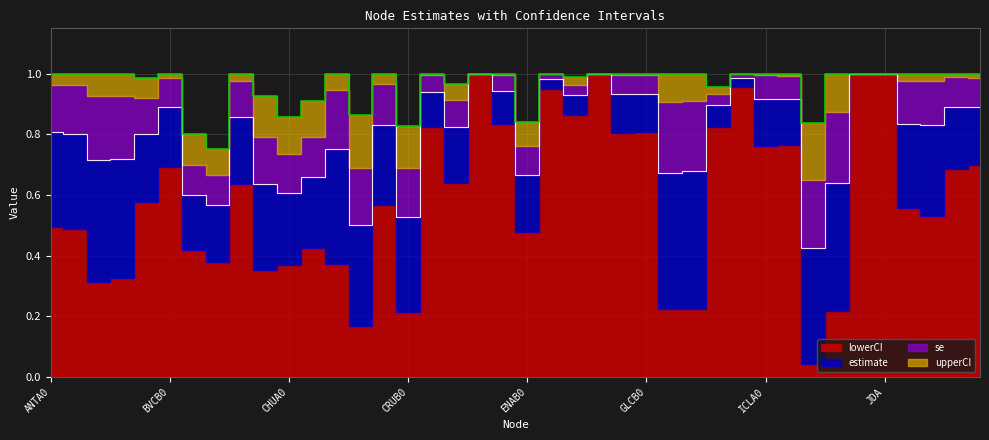

Read the upperCI value at EBOB0.

1.0